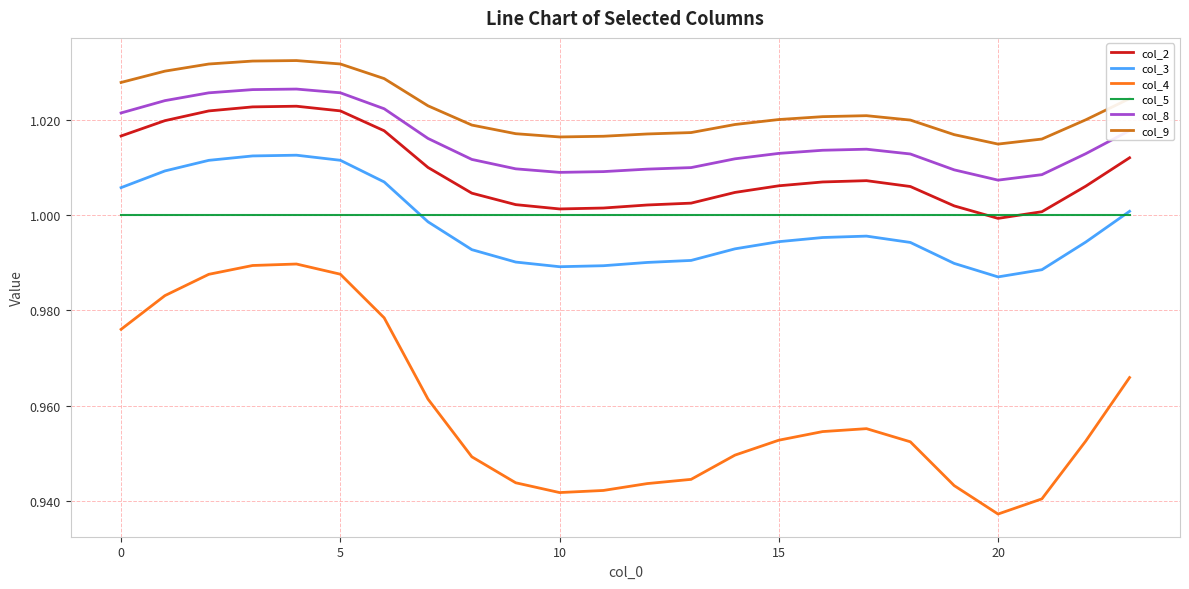

True or false: col_4 has more than 1 points higher than both neighbors.

True